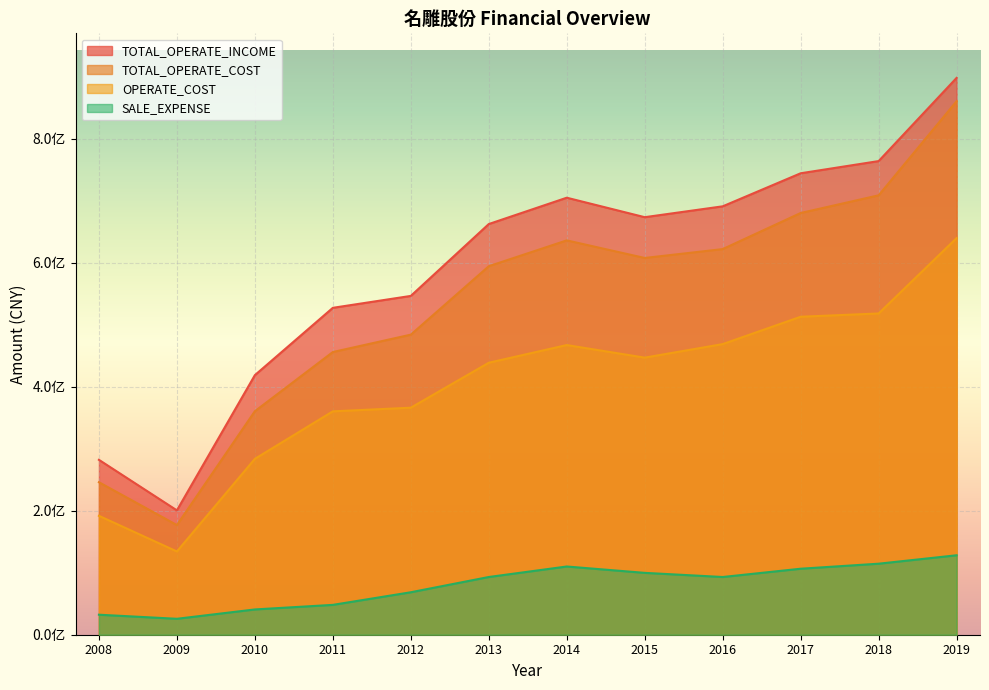

What is the approximate value of SALE_EXPENSE at 2012?

68496759.9